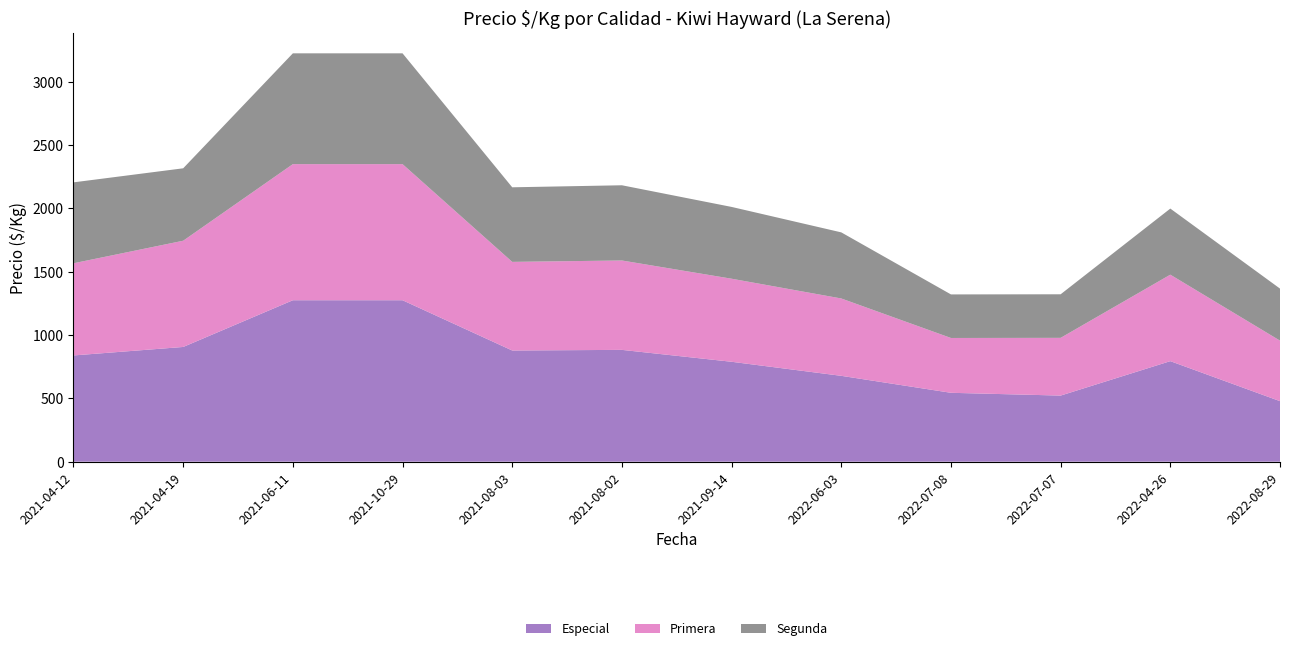

Reading left to right, what are all the values shown in this chart?

Especial: 839	906	1275	1275	878	883	789	678	544	522	794	478
Primera: 728	839	1075	1075	700	706	656	611	433	456	683	478
Segunda: 639	572	875	875	589	594	567	522	344	344	522	411